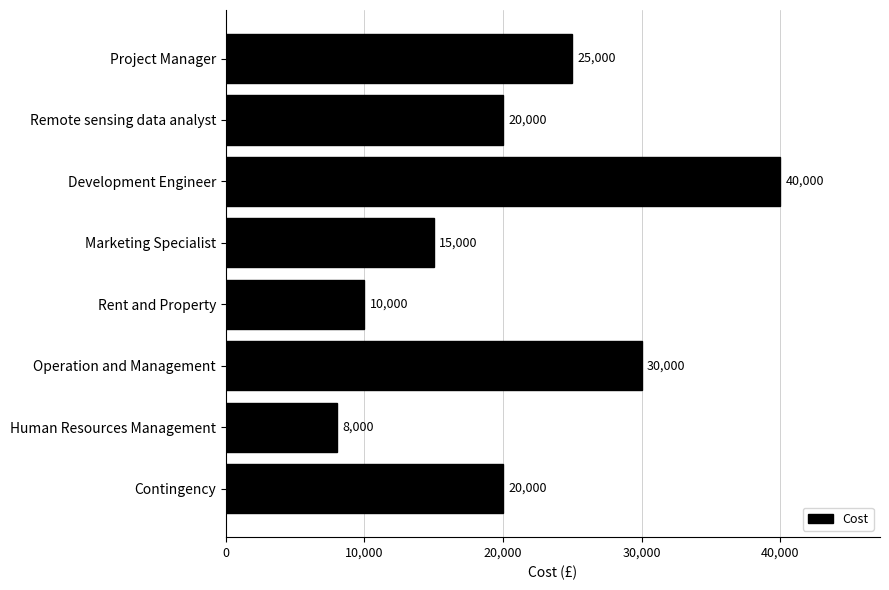

How many values are below 20000?

3